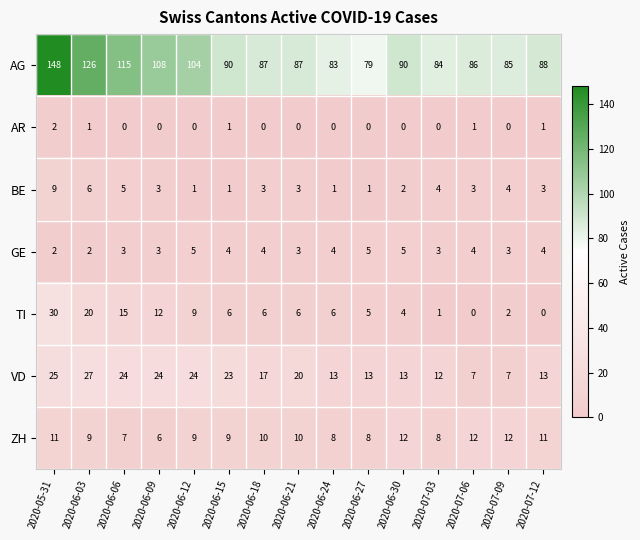

Count the number of categories in the chart.

15